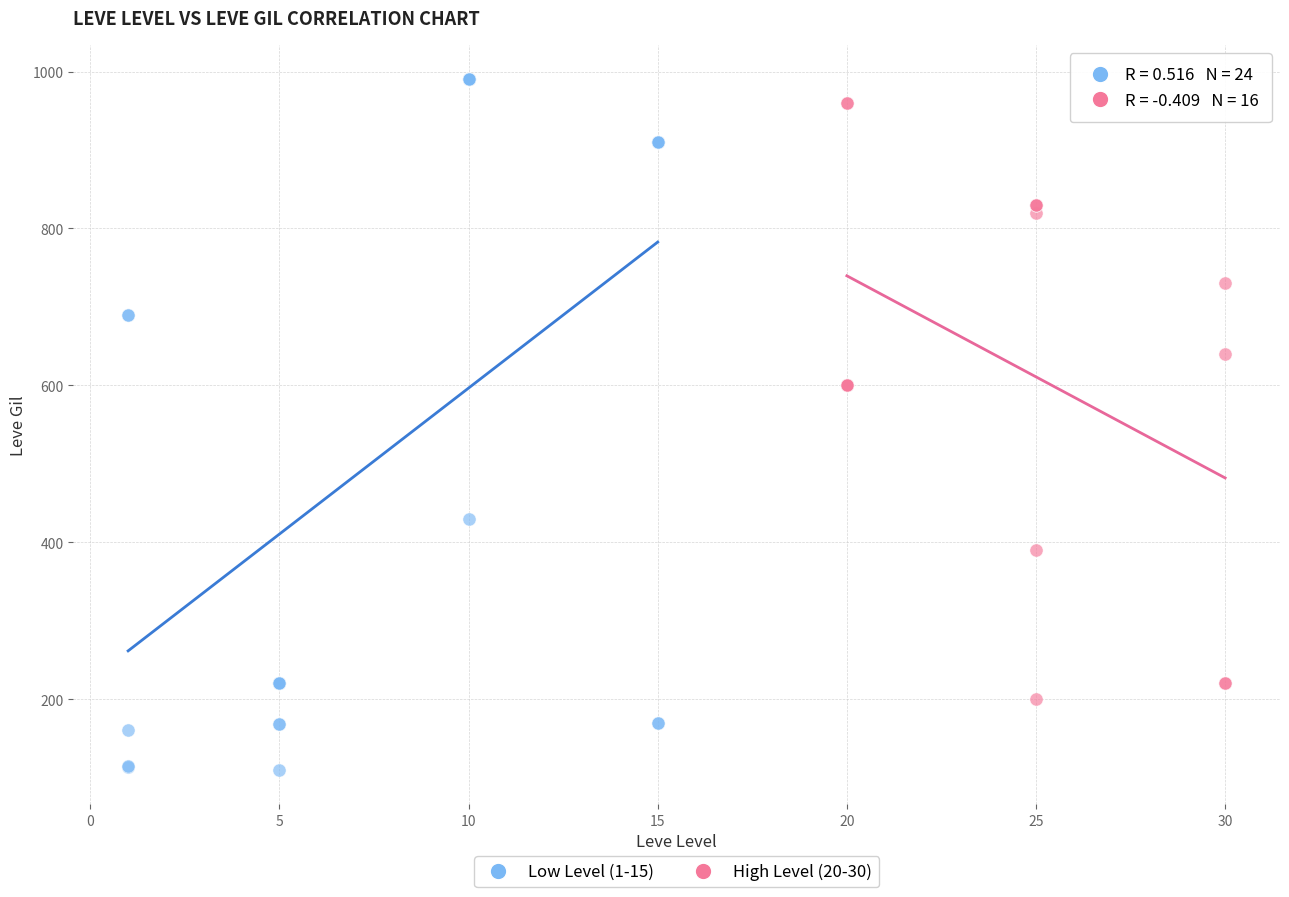

Which series has the widest spread of Y values?

Low Level (1-15)